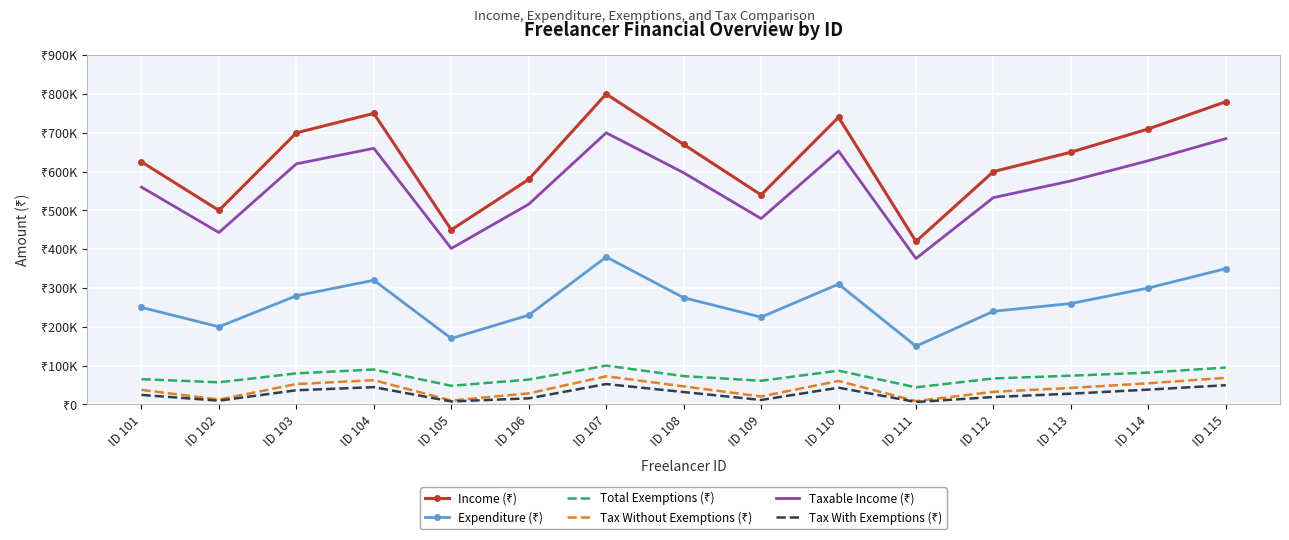

True or false: Expenditure (₹) and Tax With Exemptions (₹) cross at least once.

False